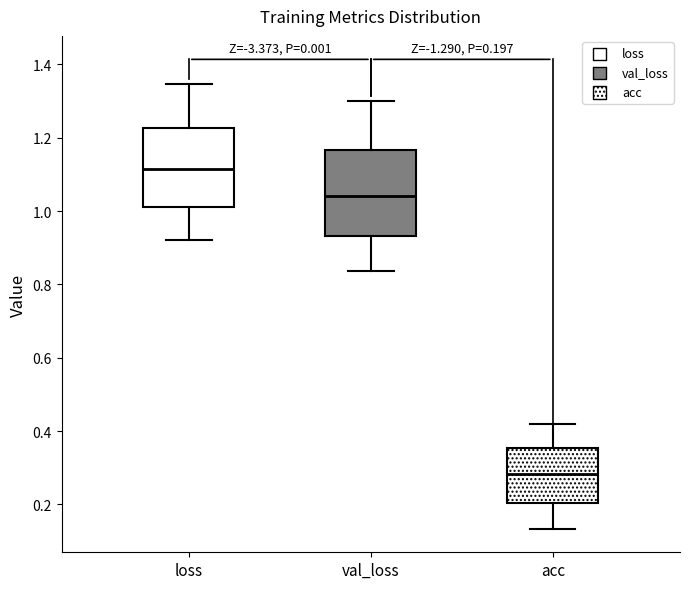

Which box has the lowest median line?

acc